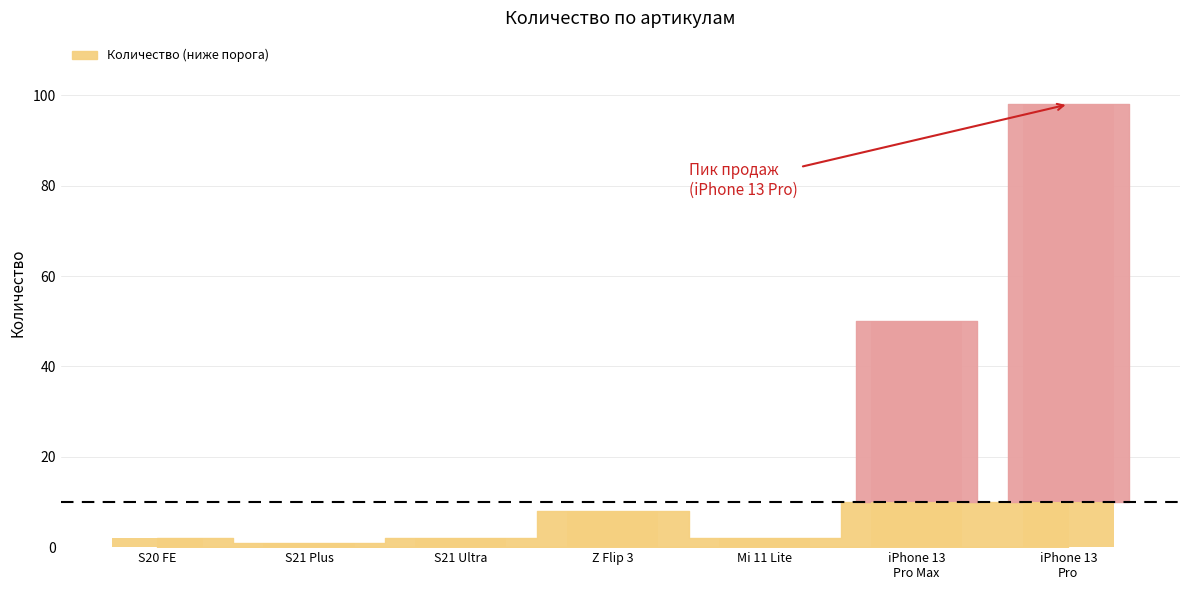

List the labels in order of value, smallest first.

S21 Plus, S20 FE, S21 Ultra, Mi 11 Lite, Z Flip 3, iPhone 13
Pro Max, iPhone 13
Pro